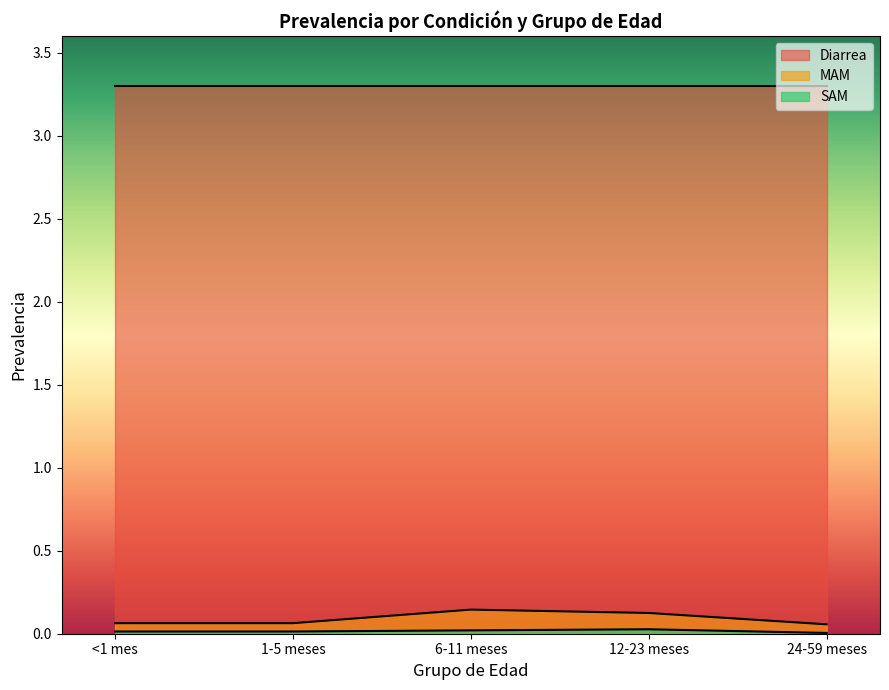

What is the label of the 4th point from the left?

12-23 meses